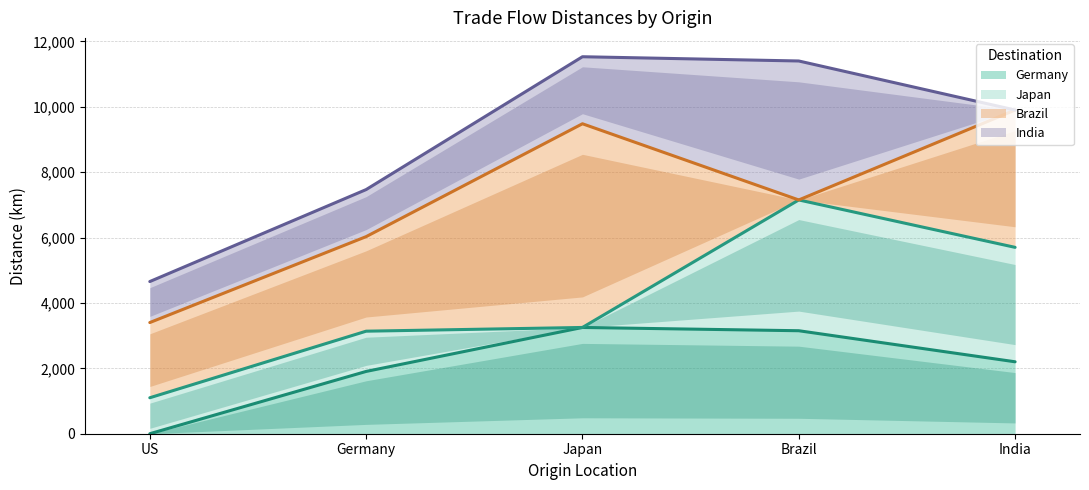

How many interior local peaks does the India series have?

1